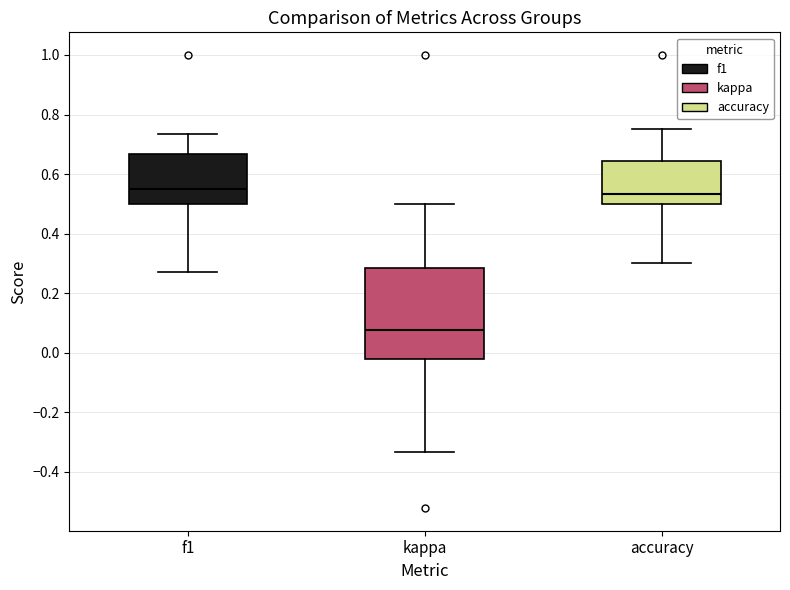

Where is the lower edge of the box for accuracy on the y-axis? The values are not printed on the chart, so give them approximately, as read against the axis.

0.50